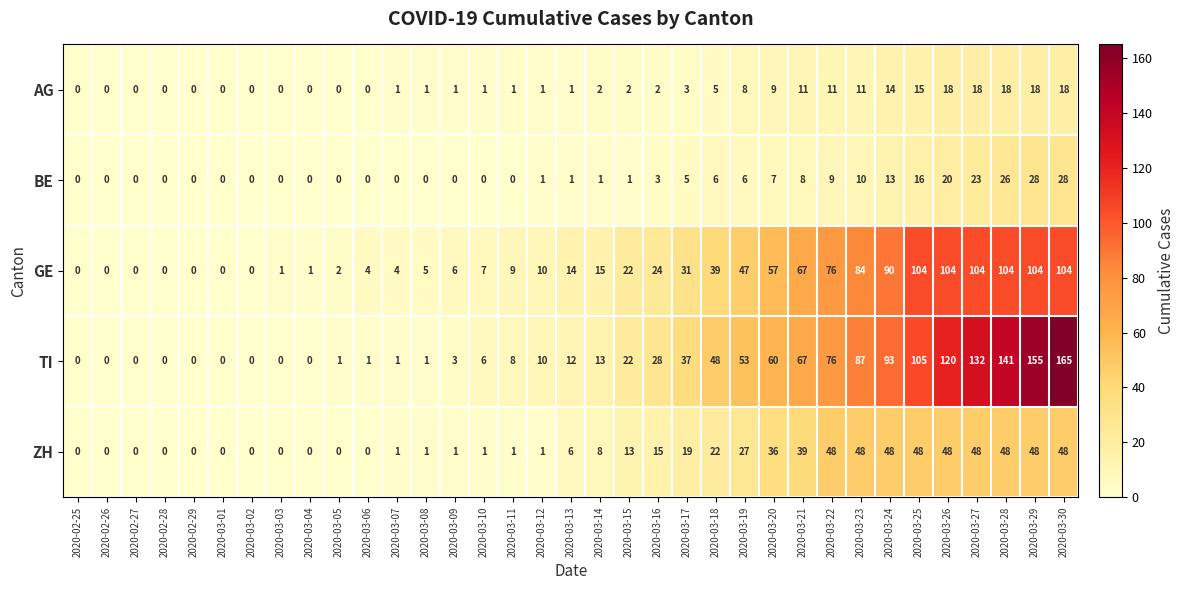

Which series has the largest total across all categories?

TI